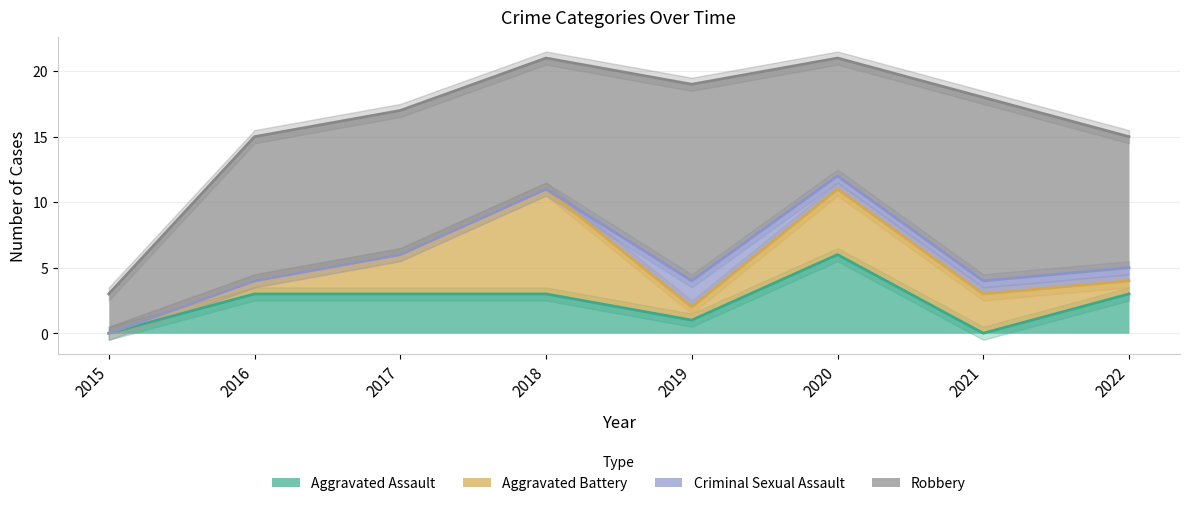

Read the Aggravated Assault value at 2019.

1